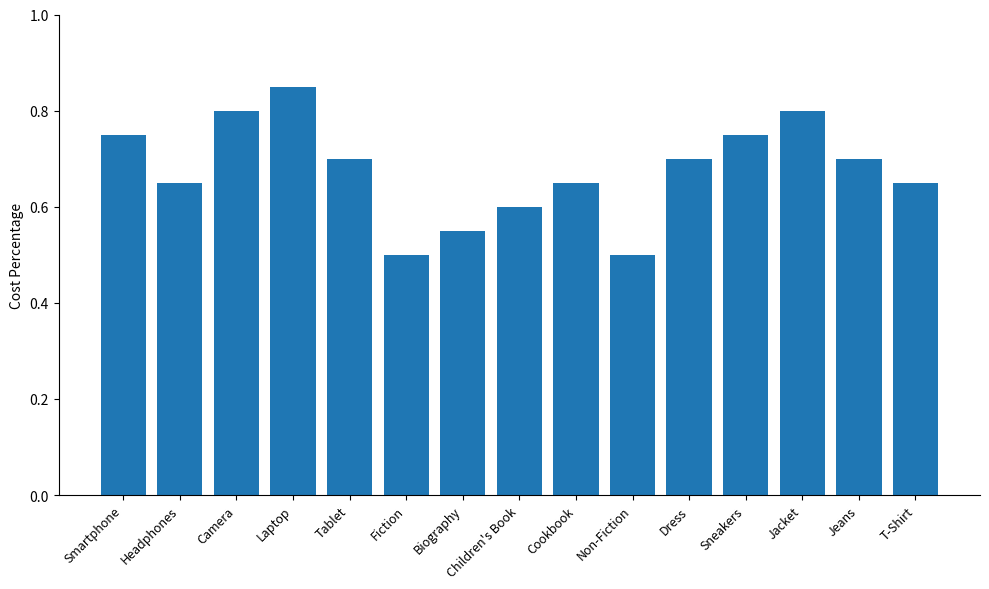

Count the number of categories in the chart.

15